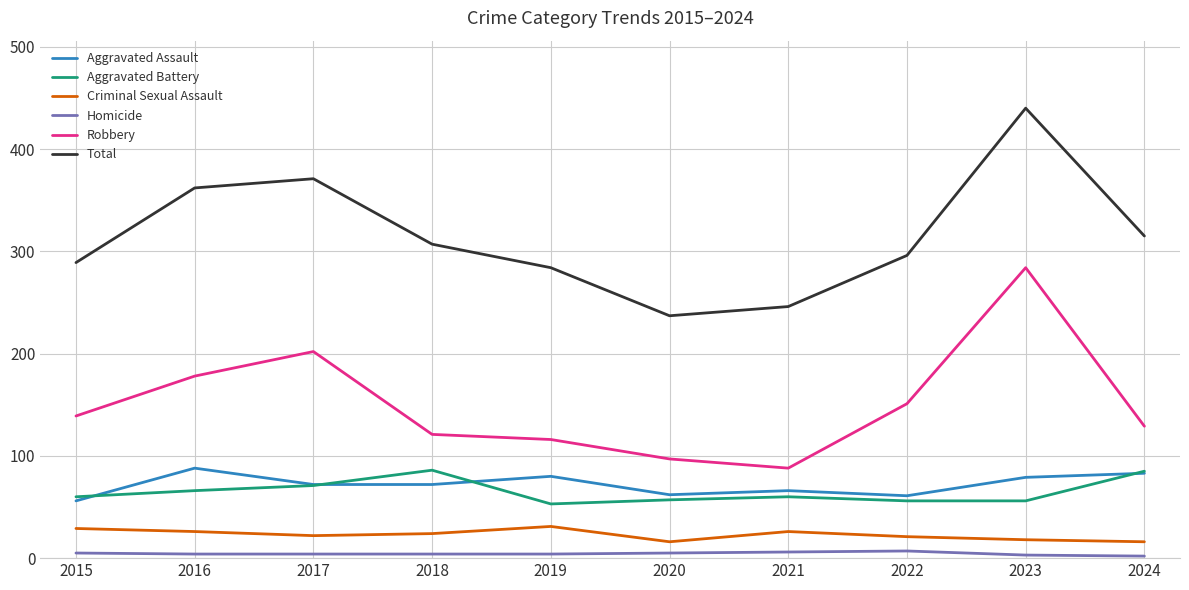

Is it true that Aggravated Assault equals 33 at 2023?

False